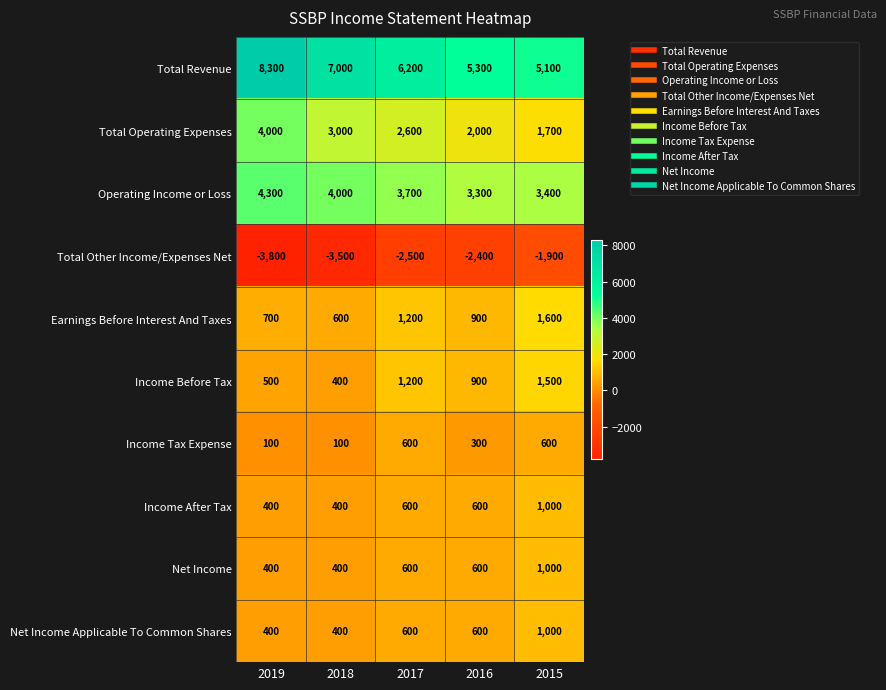

What is the sum of all Total Operating Expenses values?

13300